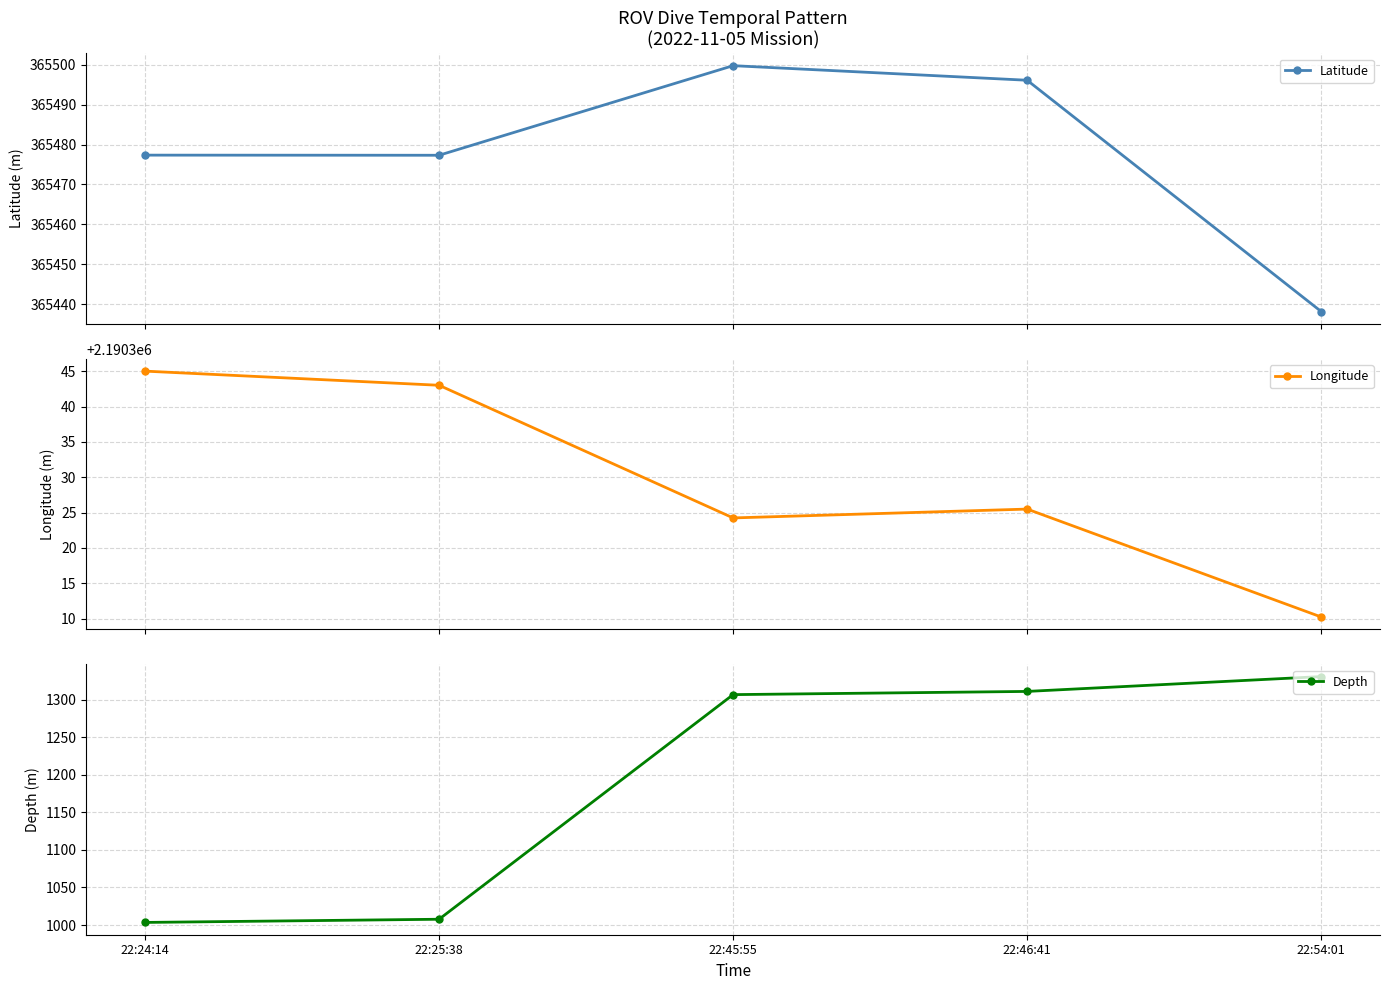

What position from the left is 22:25:38?

2